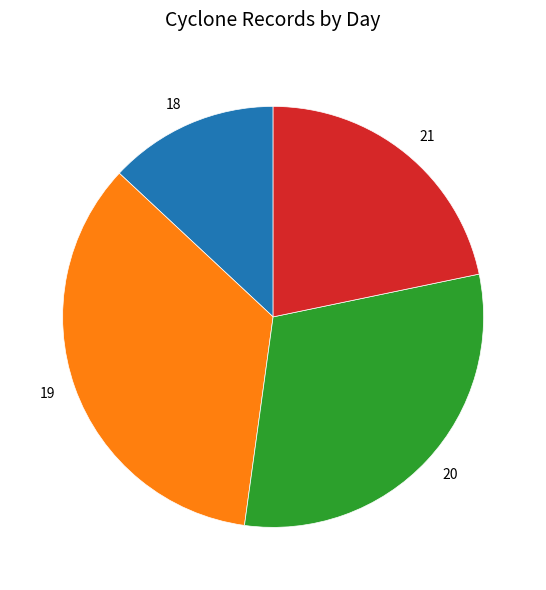

The 21 slice represents 22% of the pie. True or false?

True